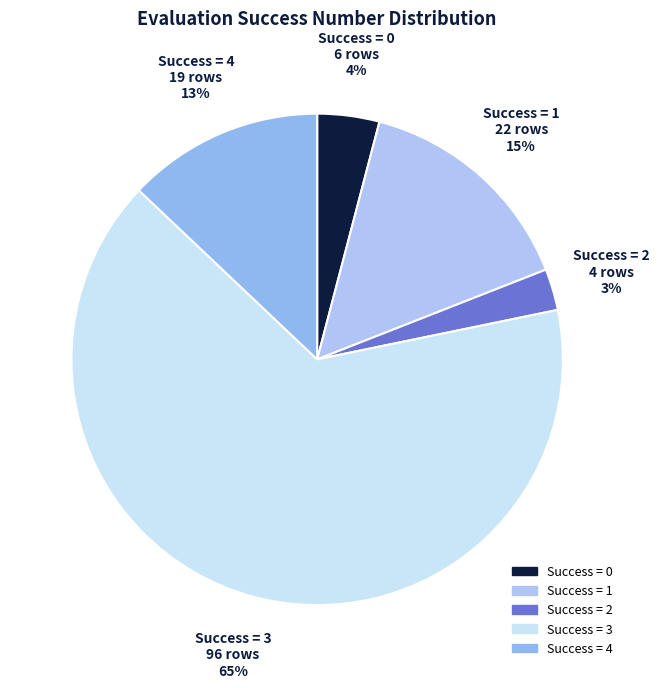

The Success = 3 slice represents 60% of the pie. True or false?

False